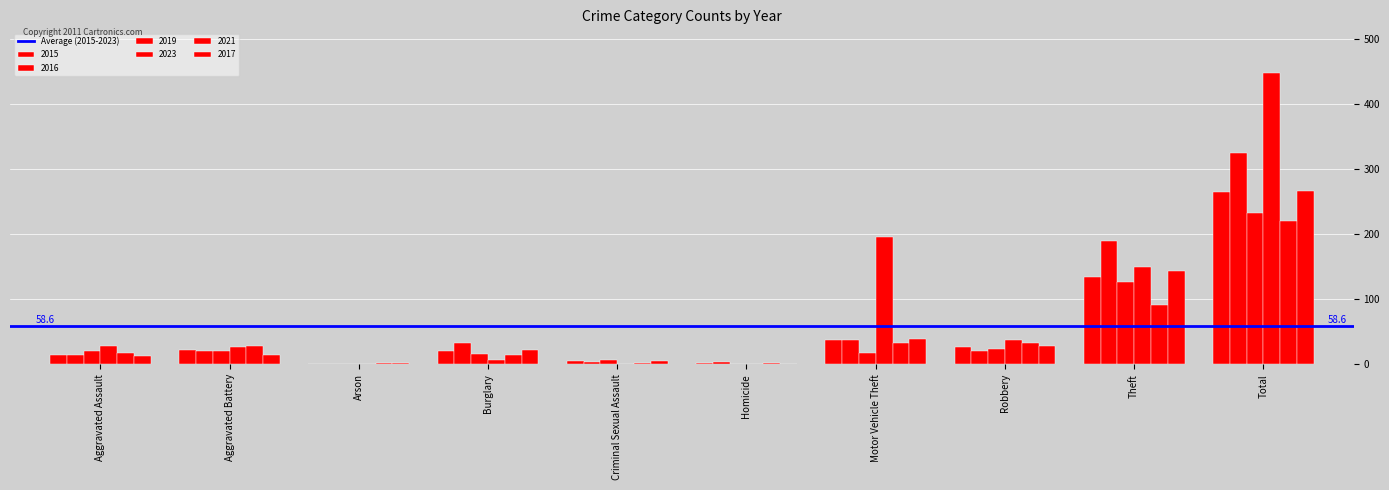

The 2019 series shows 17 at Motor Vehicle Theft. True or false?

True